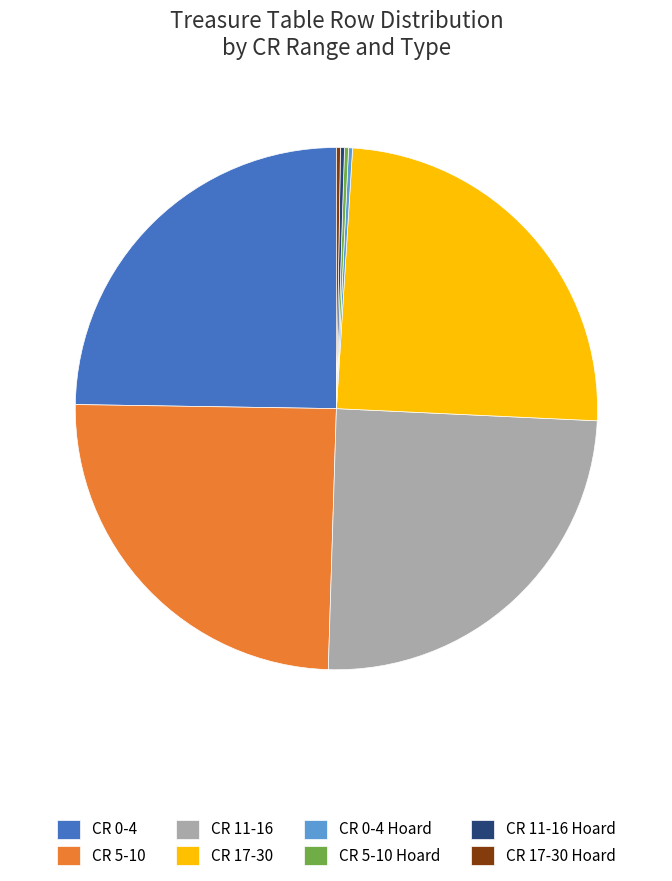

Does CR 11-16 represent more than half of the total?

No